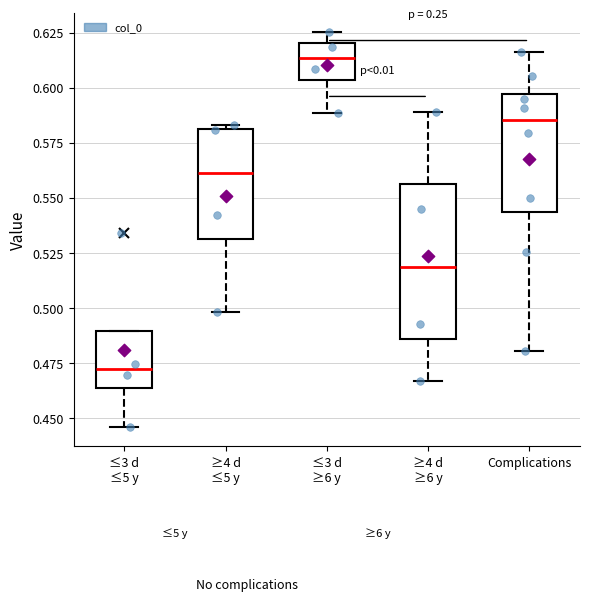

Reading left to right, transcribe this box plot: for each box, give where its median line is, the range the box spans, and where its two whiskers end, as read against the y-axis. The values are not printed on the chart, so give them approximately, as read against the axis.

≤3 d ≤5 y: median 0.470, box 0.465 to 0.490, whiskers 0.445 to 0.490
≥4 d ≤5 y: median 0.560, box 0.530 to 0.580, whiskers 0.500 to 0.585
≤3 d ≥6 y: median 0.615, box 0.605 to 0.620, whiskers 0.590 to 0.625
≥4 d ≥6 y: median 0.520, box 0.485 to 0.555, whiskers 0.465 to 0.590
Complications: median 0.585, box 0.545 to 0.595, whiskers 0.480 to 0.615